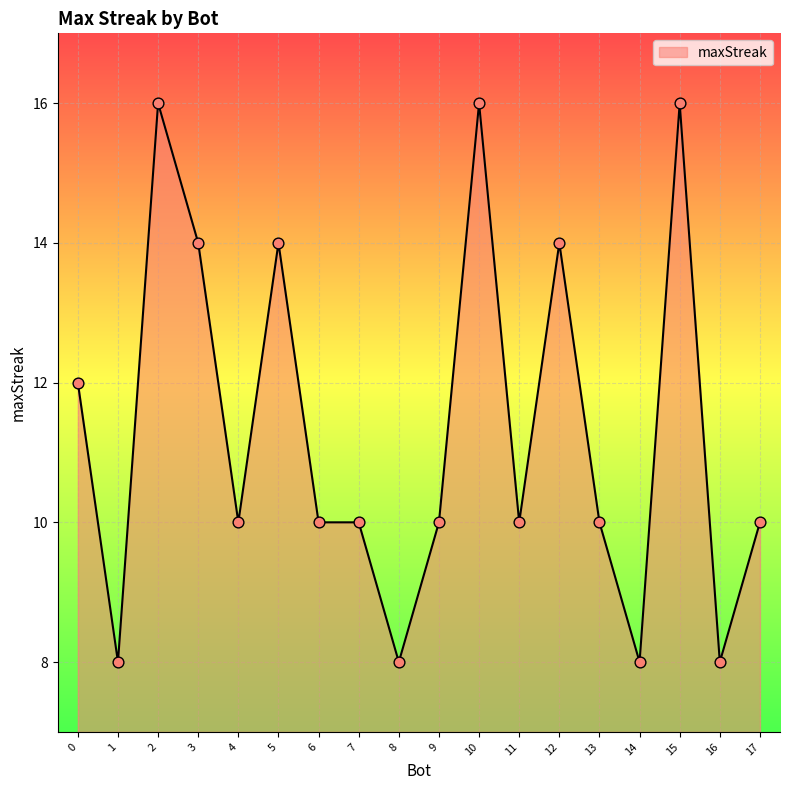

Approximately how many times larger is the value at 0 compared to 14?

1.5